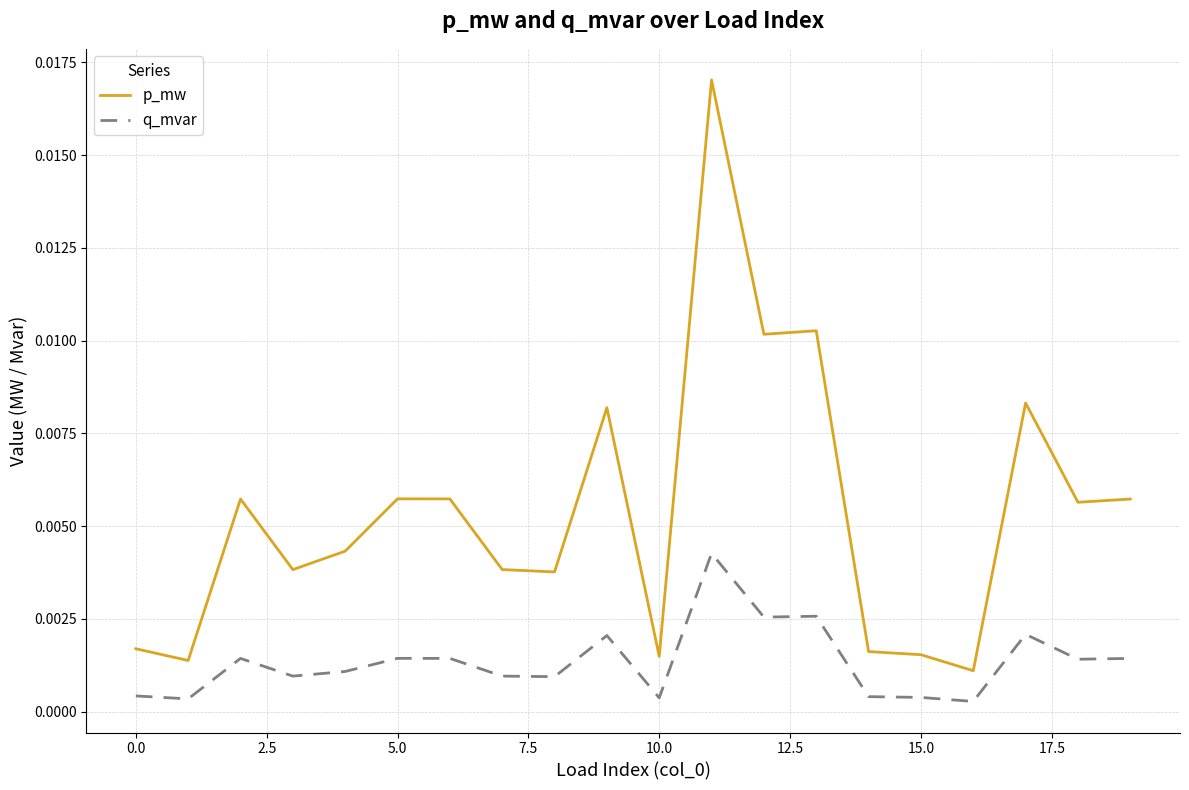

Which series has the largest range (max minus min)?

p_mw